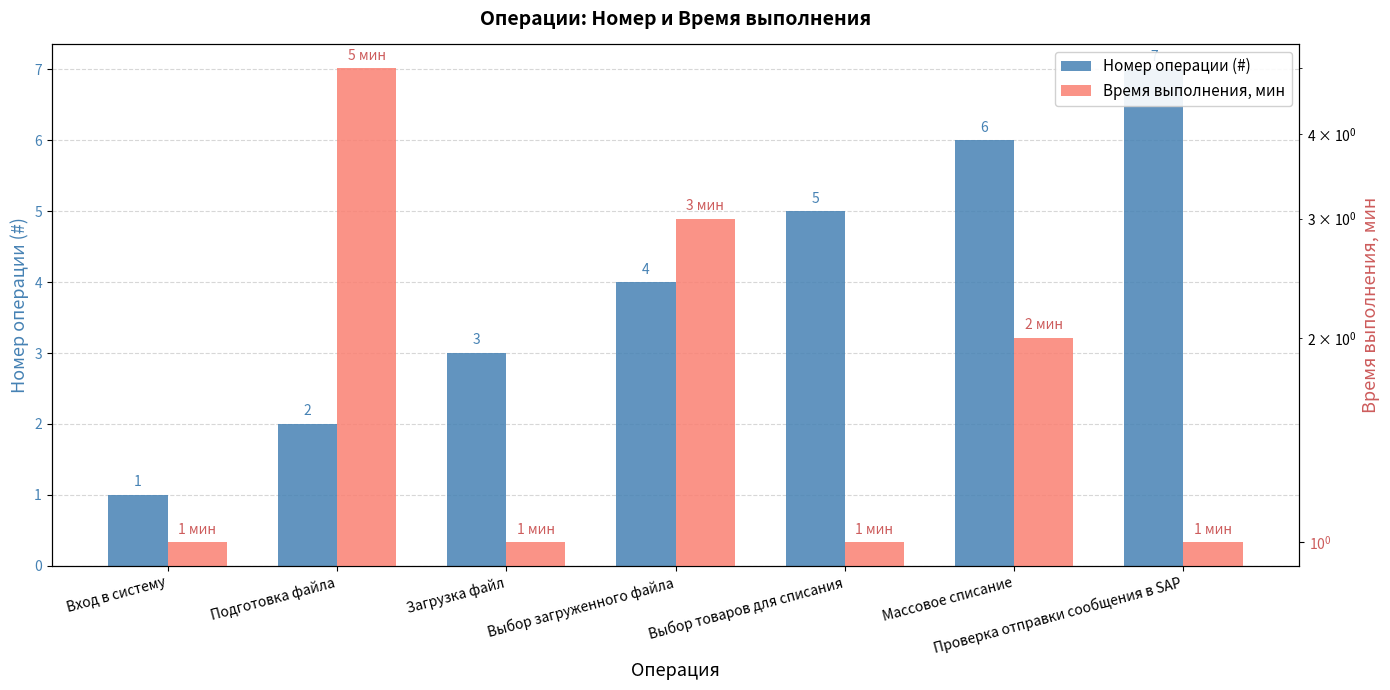

The Время выполнения, мин series shows 1 at Вход в систему. True or false?

False